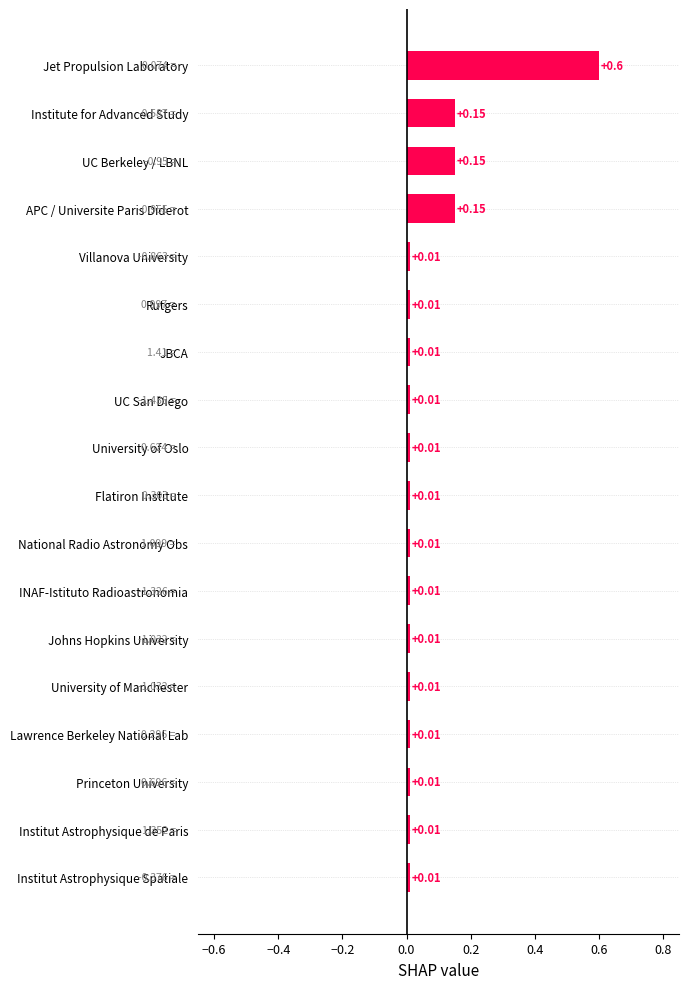

Which has a higher value, UC San Diego or UC Berkeley / LBNL?

UC Berkeley / LBNL